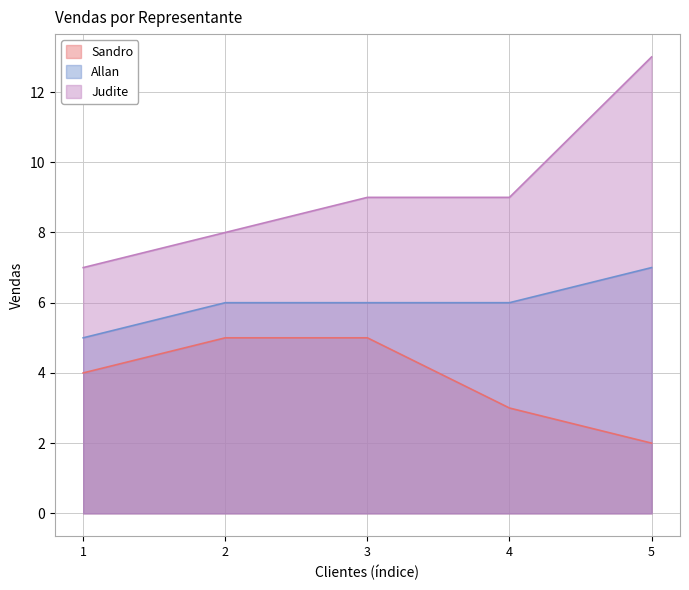

Count the number of categories in the chart.

5